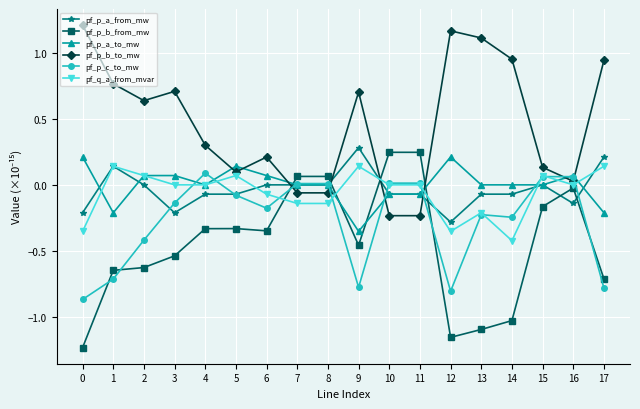

Is this an area chart (filled region under the line)?

No